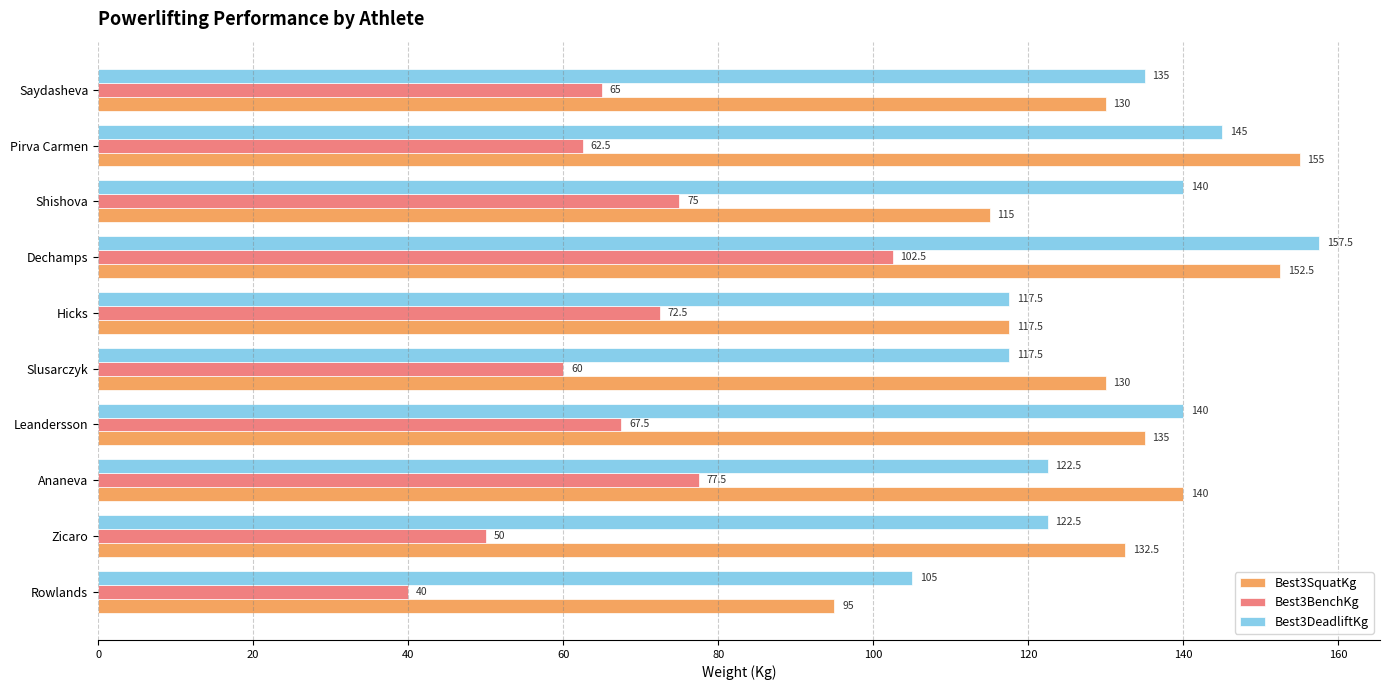

At which category is the sum across all series the highest?

Dechamps